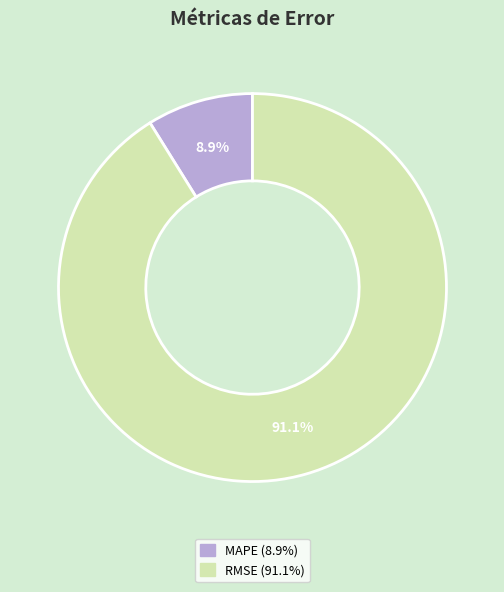

To the nearest percent, what is the average slice percentage?

50%